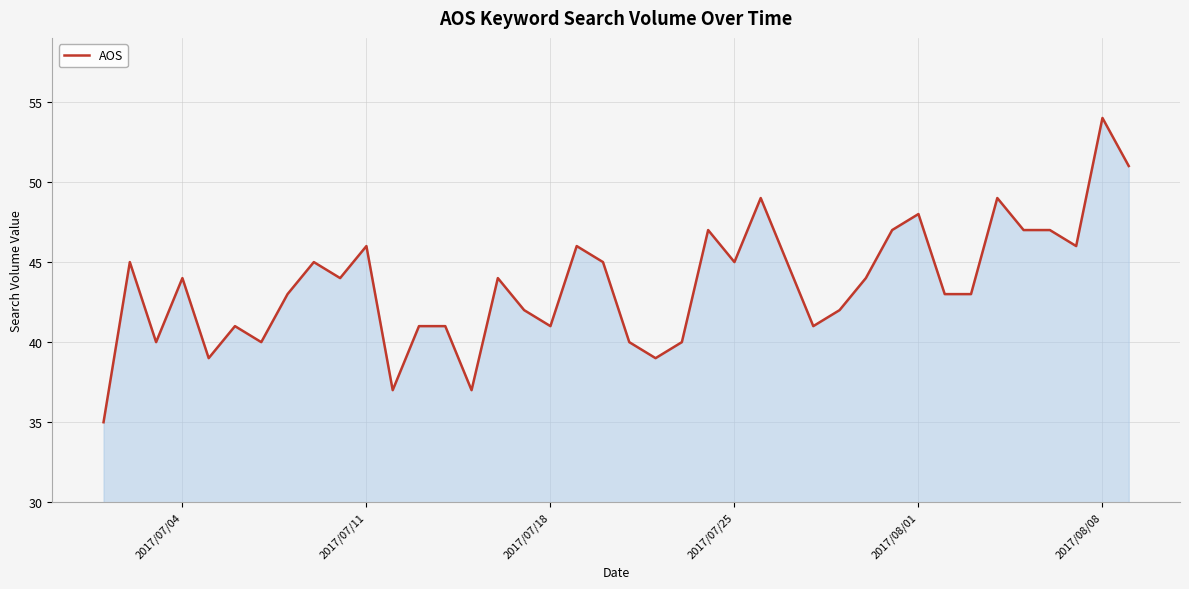

What is the greatest value displayed?

54